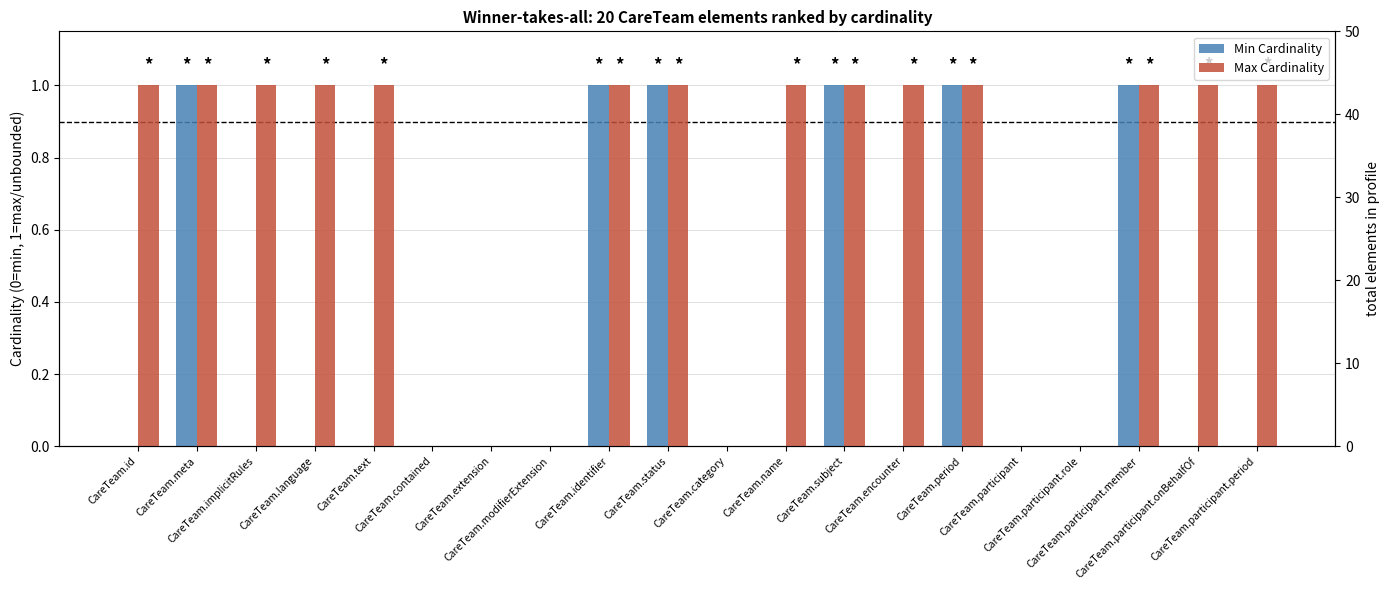

Is it true that Min Cardinality equals 1 at CareTeam.period?

True